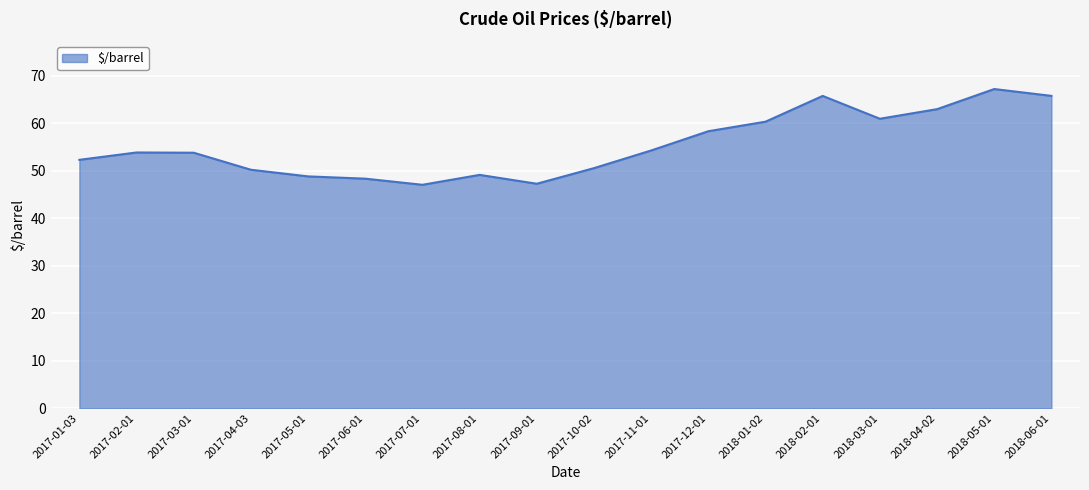

What is the average value?

55.4